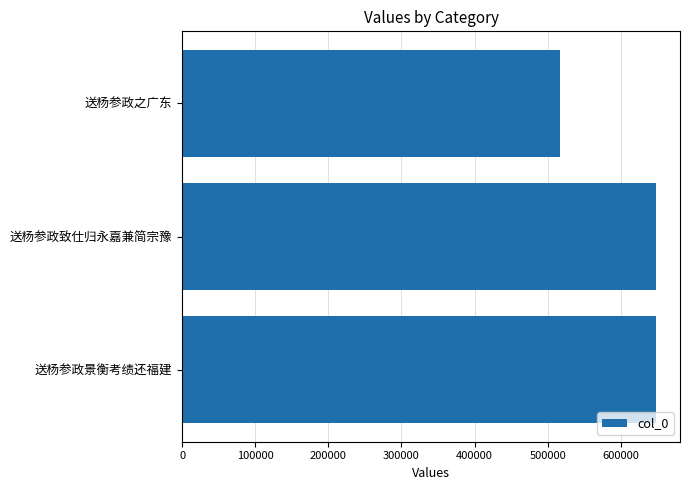

Where is the data nearest to the value 582548?

送杨参政致仕归永嘉兼简宗豫